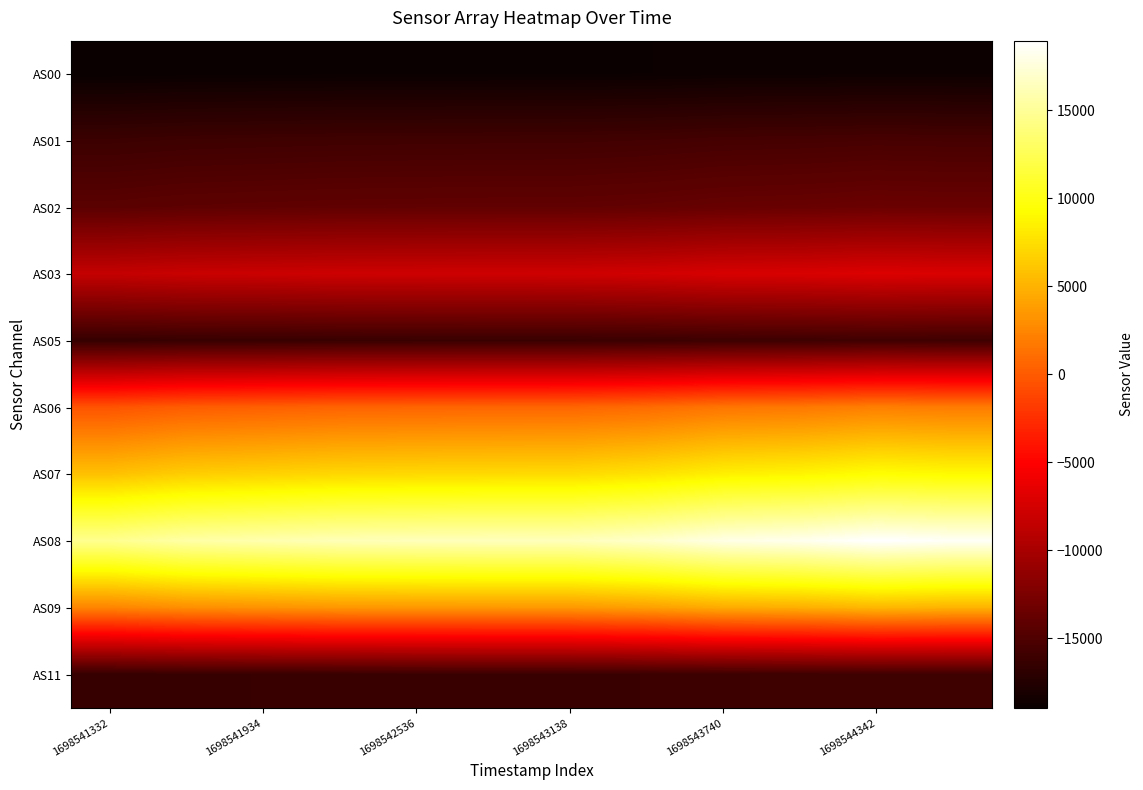

Reading left to right, extract all data points from this chart.

AS00: -18959	-18906	-18883	-18862	-18853	-18848	-18849	-18816	-18760	-18740	-18704	-18721
AS01: -16098	-15960	-15899	-15840	-15815	-15797	-15787	-15701	-15561	-15507	-15414	-15457
AS02: -14367	-14182	-14104	-14027	-13995	-13968	-13966	-13851	-13657	-13573	-13435	-13502
AS03: -8390	-8116	-8014	-7890	-7845	-7815	-7796	-7625	-7299	-7207	-6979	-7117
AS05: -16441	-16331	-16289	-16241	-16225	-16215	-16217	-16145	-16015	-15971	-15883	-15929
AS06: -386	118	300	504	581	622	652	958	1532	1709	2110	1905
AS07: 5832	6517	6784	7081	7194	7259	7280	7733	8498	8776	9319	9069
AS08: 14744	15585	15899	16235	16350	16420	16396	16966	17936	18253	18959	18609
AS09: 2380	2940	3158	3402	3468	3502	3511	3903	4560	4773	5248	5013
AS11: -16439	-16327	-16287	-16241	-16223	-16211	-16215	-16139	-16013	-15967	-15881	-15923